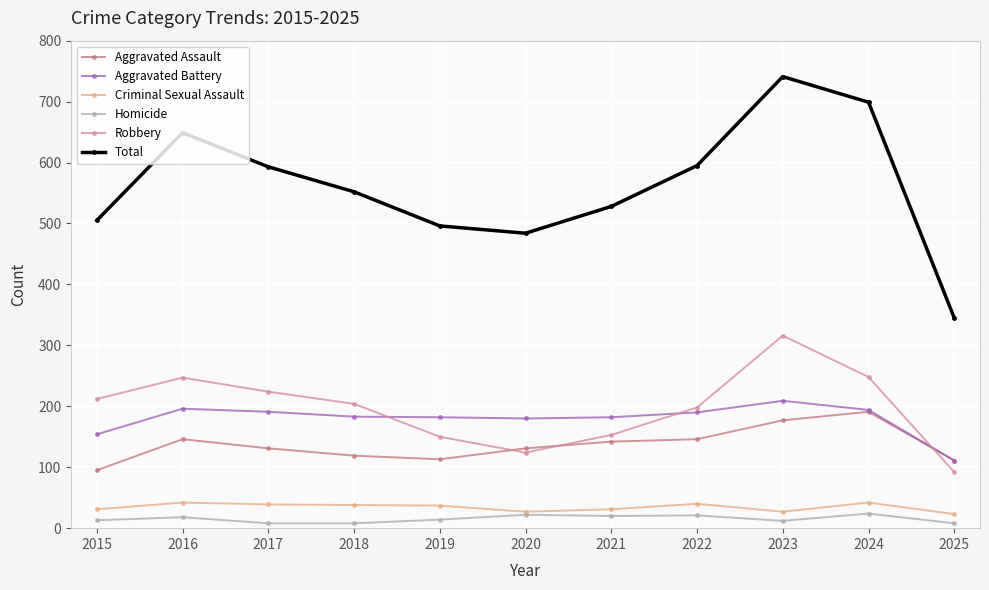

True or false: Criminal Sexual Assault has a value of 8 at 2018.

False